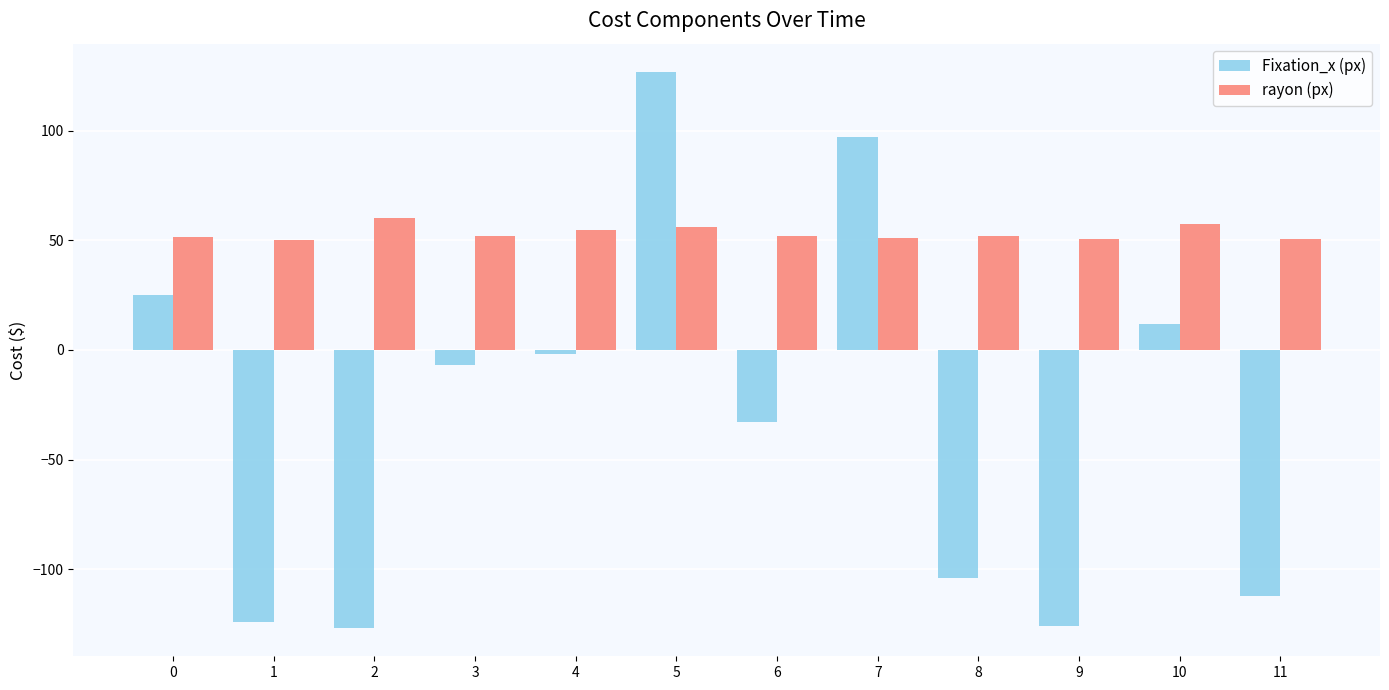

Is the value of Fixation_x (px) at 3 greater than the value of rayon (px) at 7?

No